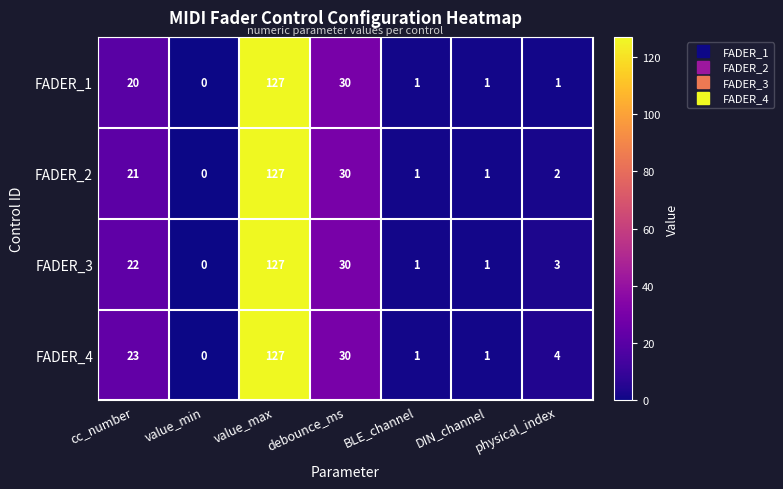

What is the sum of the FADER_2 values at physical_index and cc_number?

23